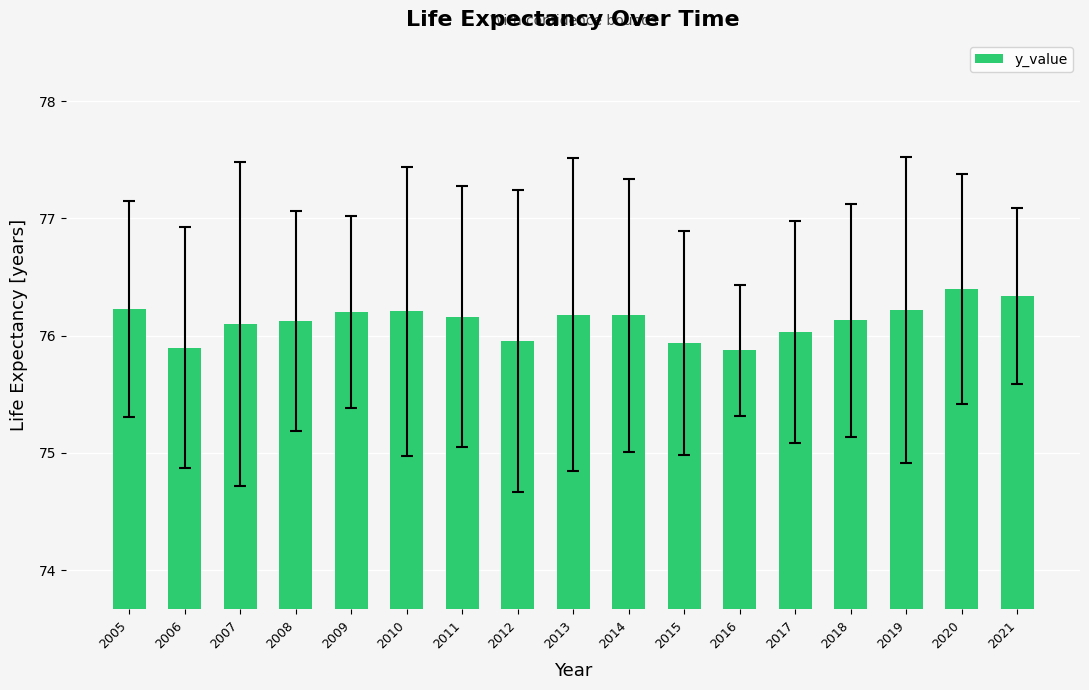

How many distinct data groups are displayed?

1